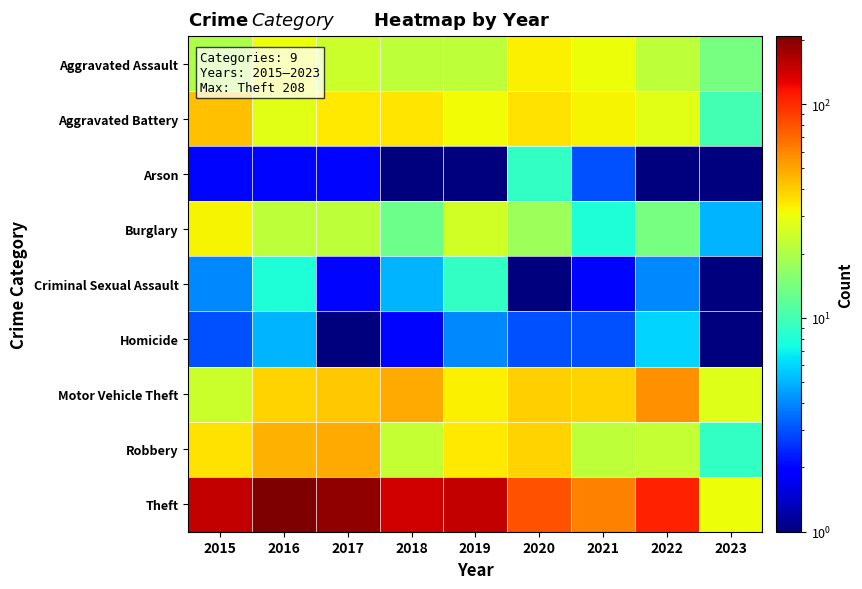

Which series has the largest total across all categories?

Theft